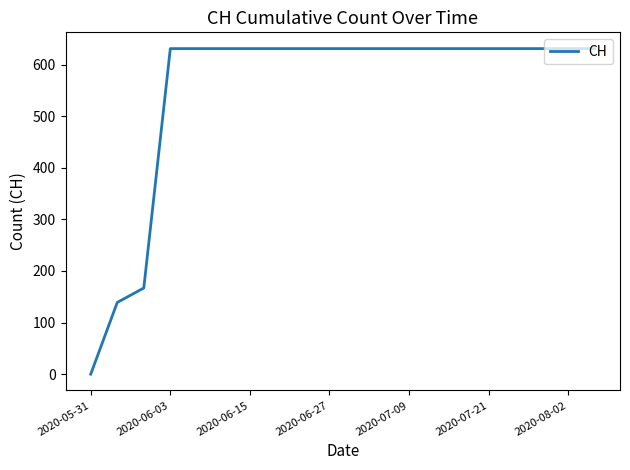

What is the greatest value displayed?

631